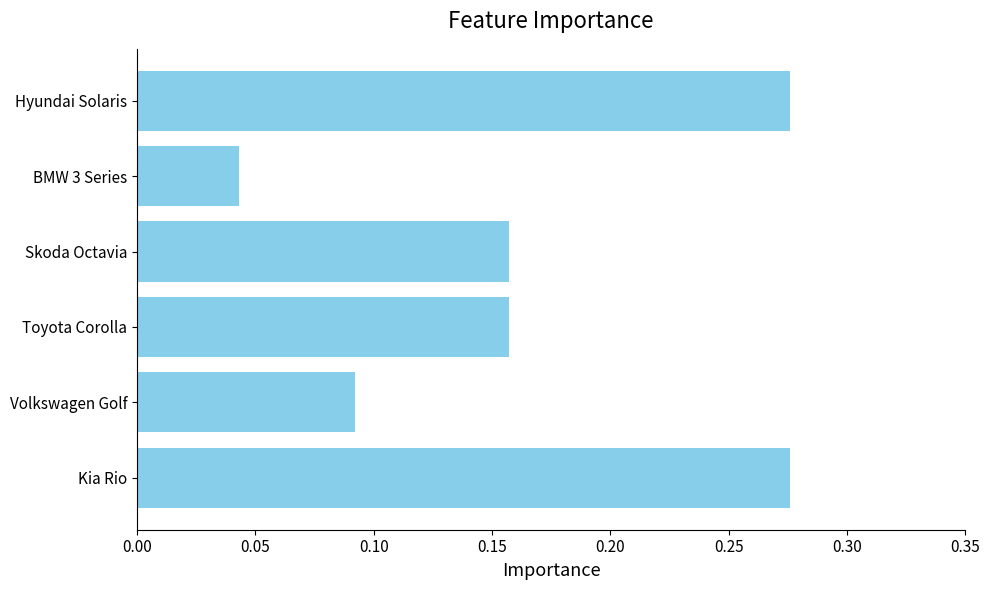

Where is the data nearest to the value 0?

BMW 3 Series